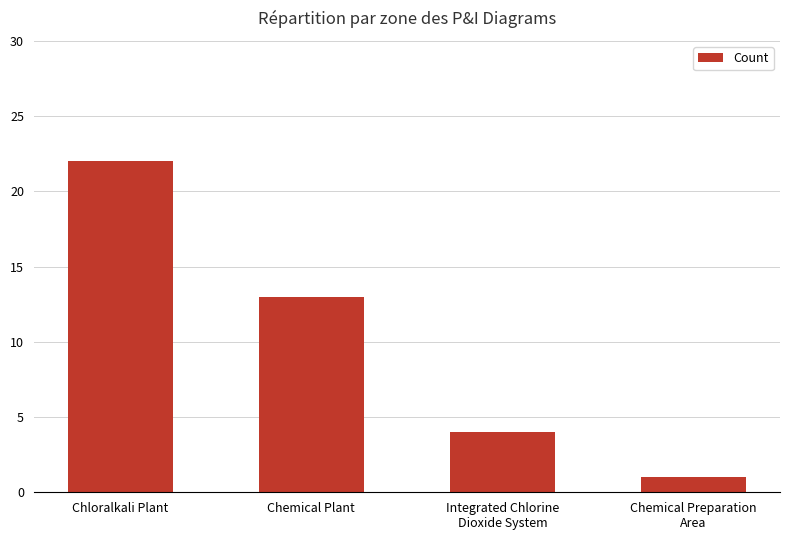

Which category has the lowest value across all series?

Chemical Preparation
Area